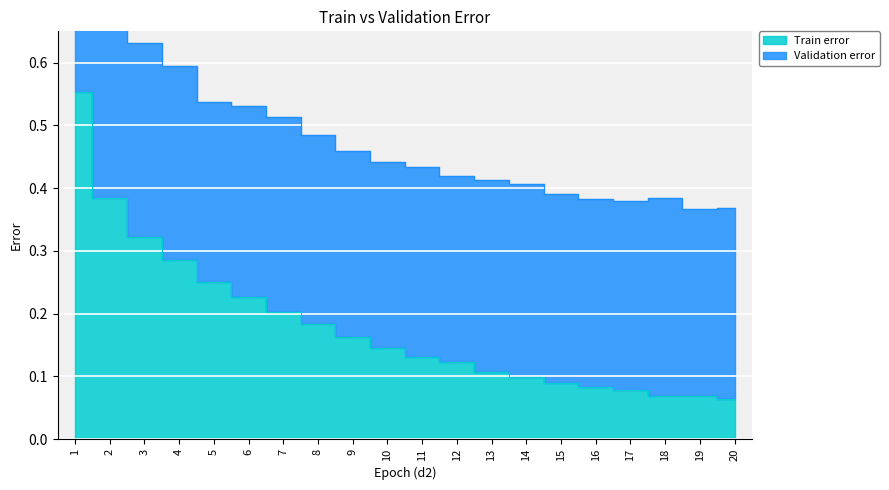

Between 2 and 10, which is larger?

2